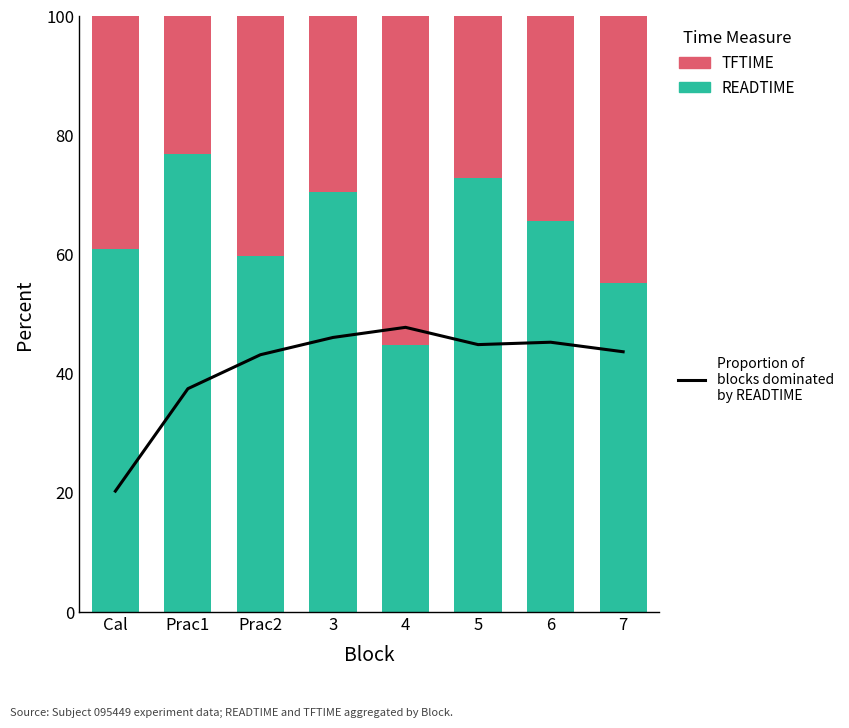

The Proportion READTIME
(normalized) series shows 73.5 at 7. True or false?

False